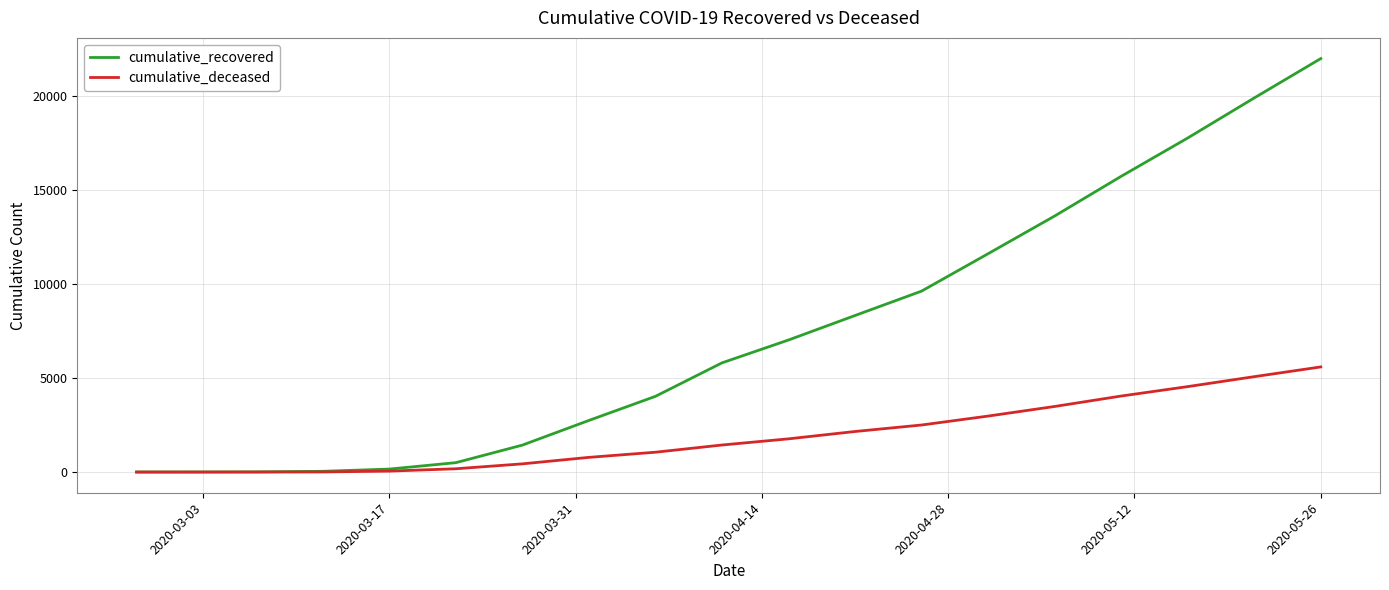

What is the maximum value for cumulative_deceased?

5592